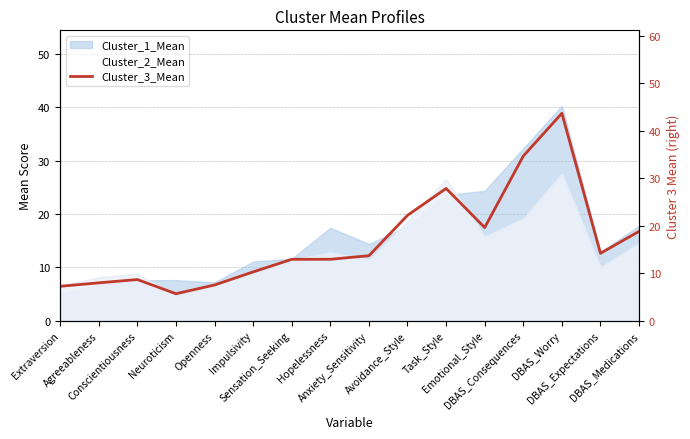

What is the sum of the values at DBAS_Medications and DBAS_Expectations?

33.0